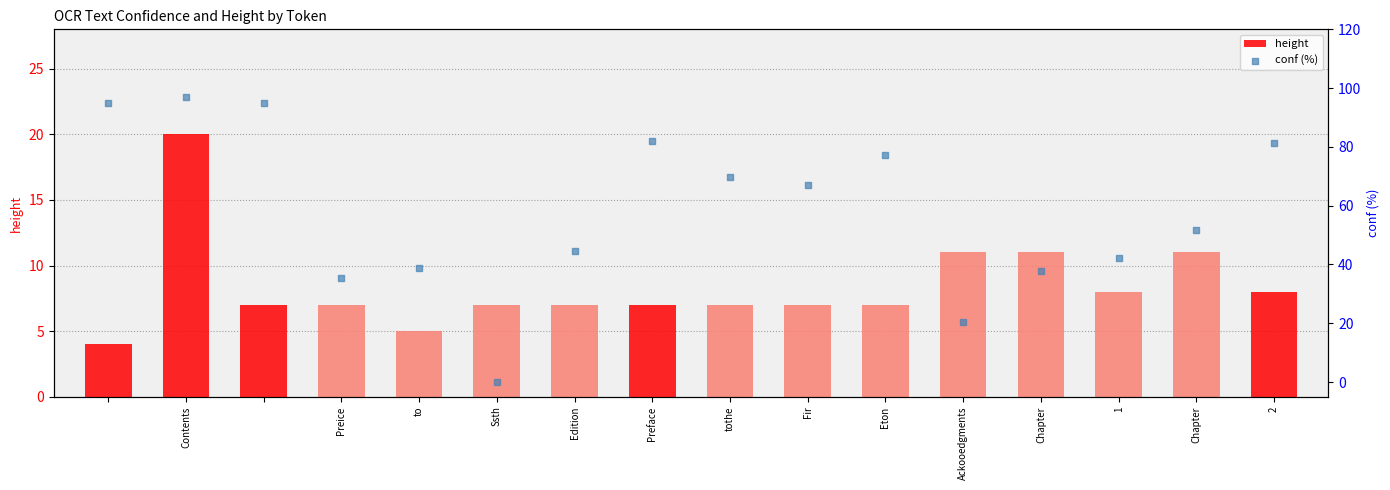

What is the total value across all series at Preface?

88.9